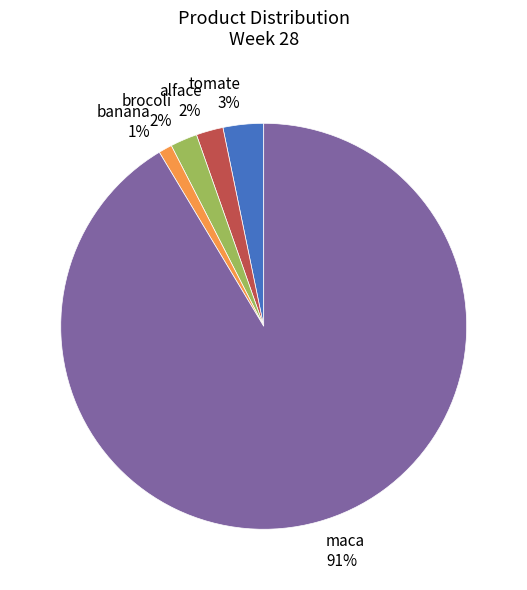

The brocoli 2% slice represents 2% of the pie. True or false?

True